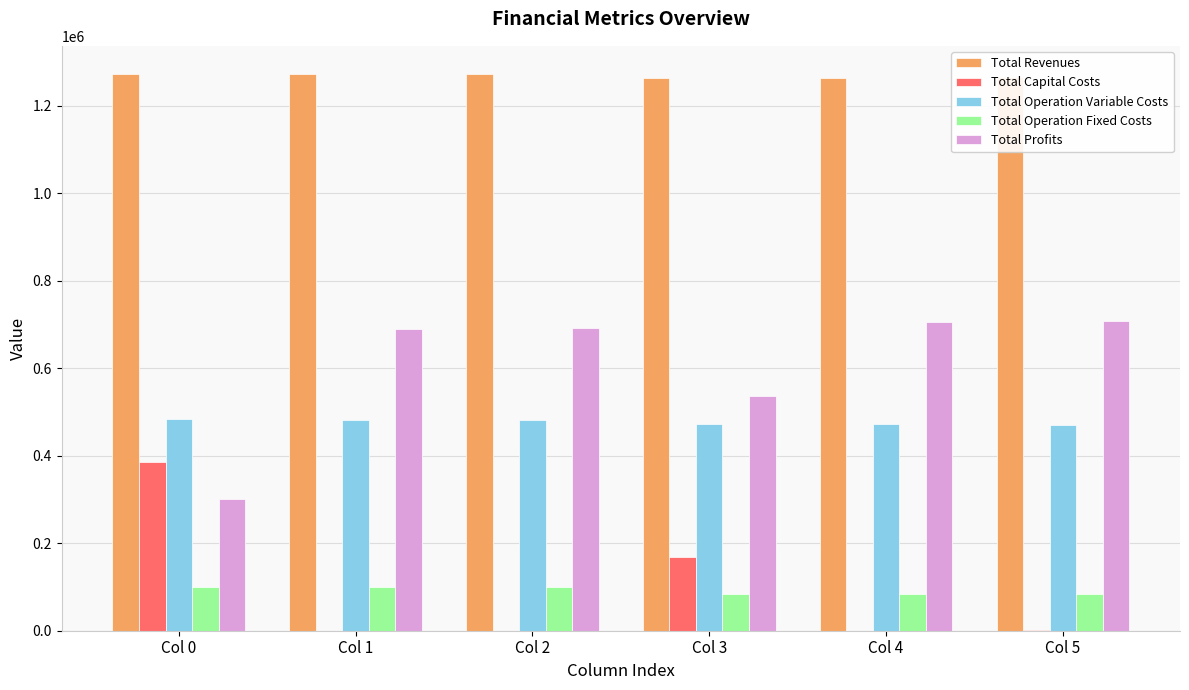

What is the spread (max minus min) of values at Col 1?

1273136.8